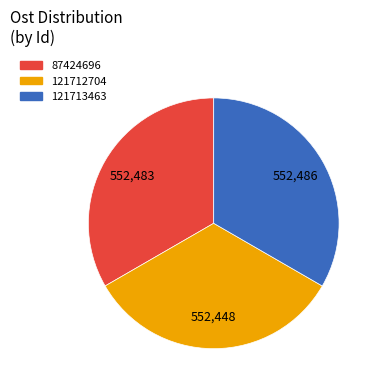

The 121712704 slice represents 33% of the pie. True or false?

True